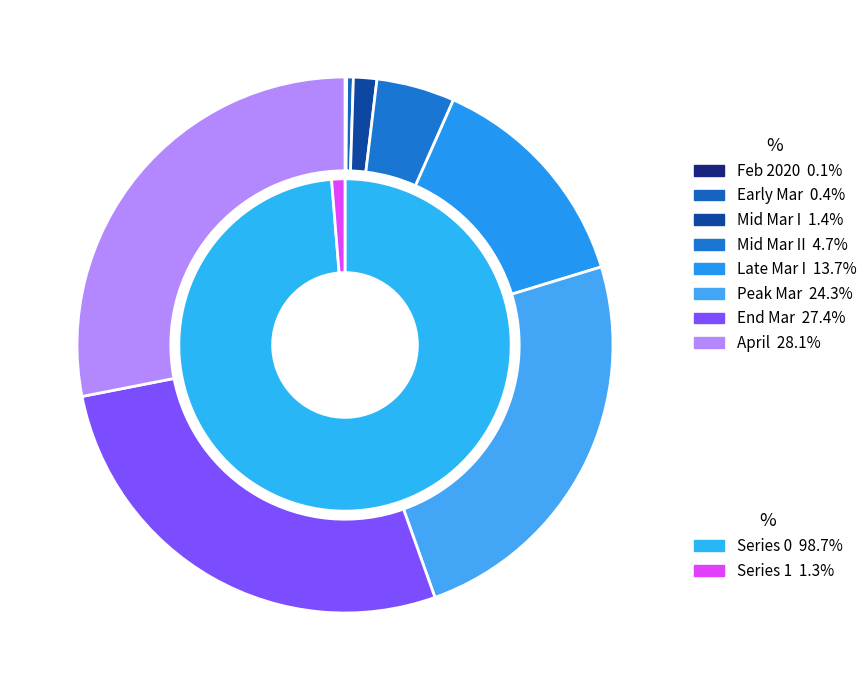

Is it true that 20 is 3% of the pie?

True